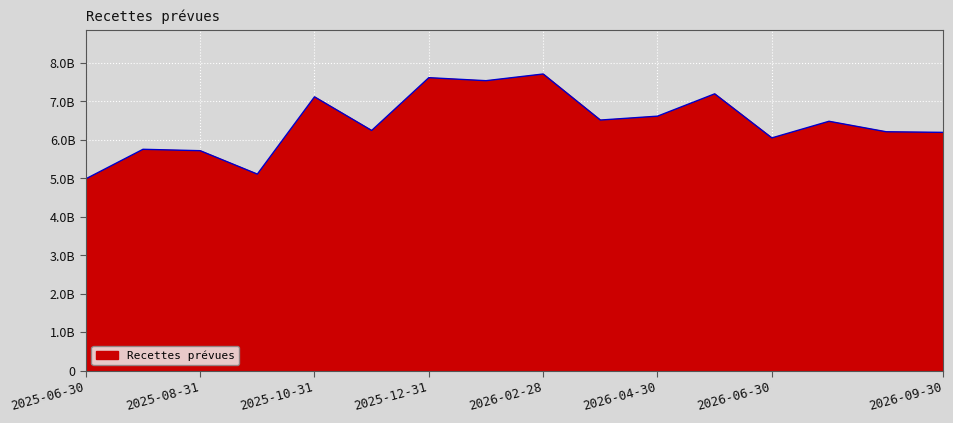

Which category has the highest value across all series?

2026-02-28